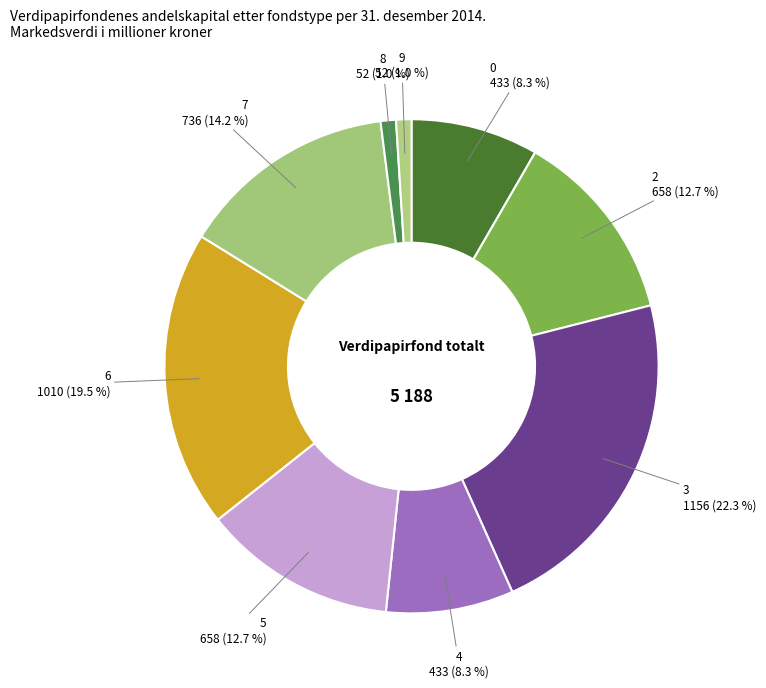

How many slices are in this pie chart?

9